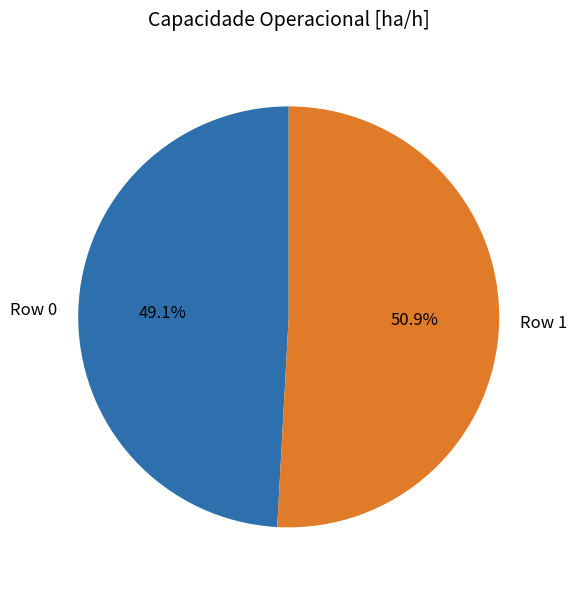

How much of the chart is everything except Row 1?

49.1%